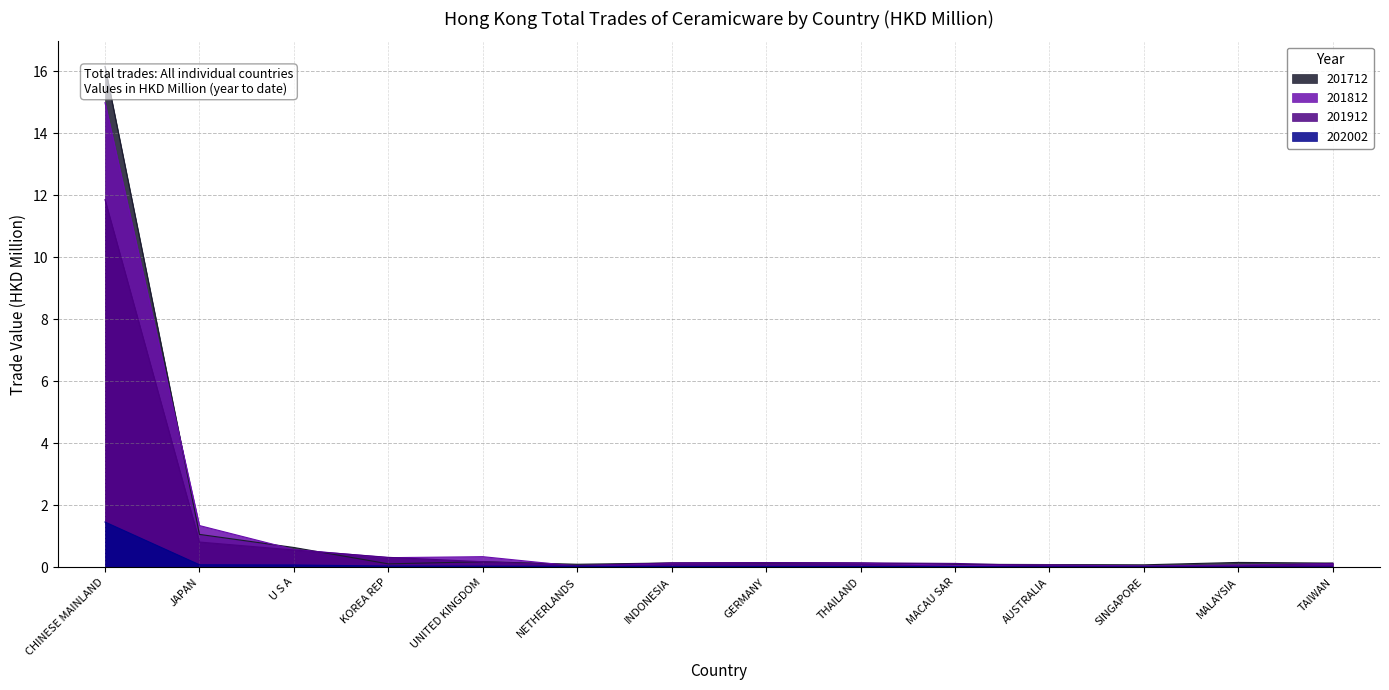

What is the value of the 201812 point at the 1st from the left?

15.0